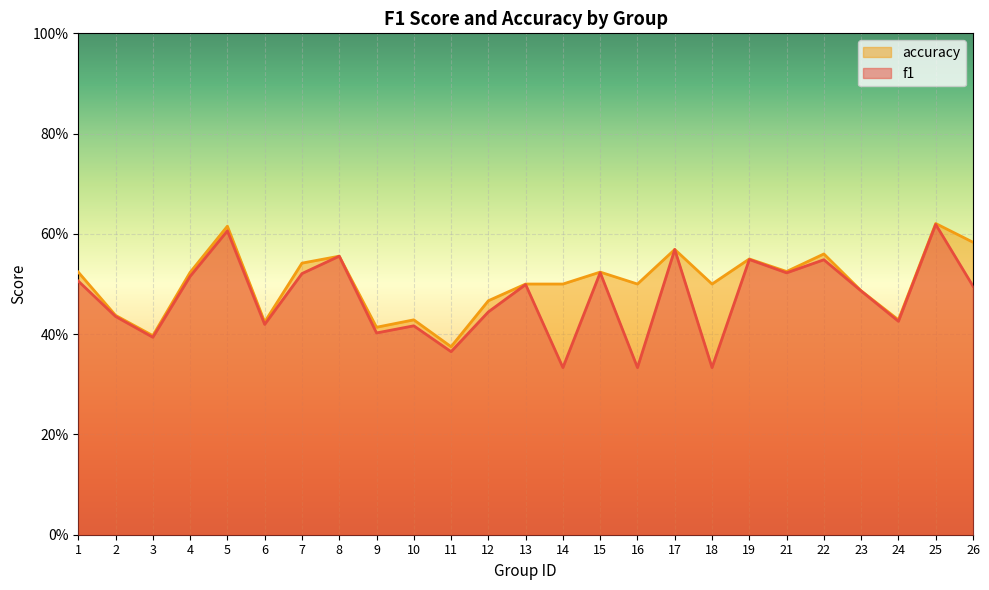

At which category is the sum across all series the highest?

25